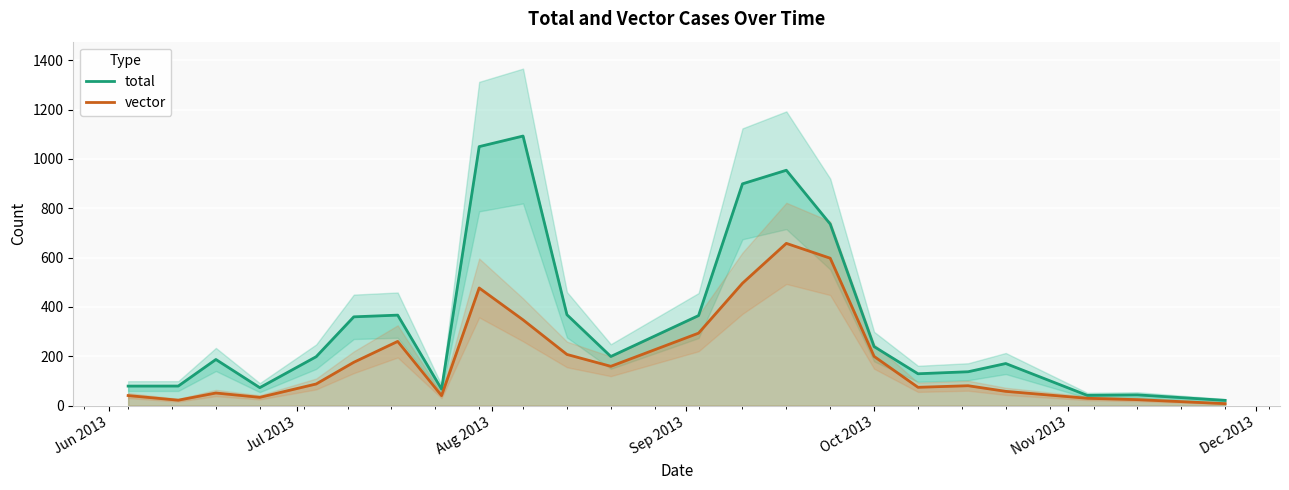

How many lines are shown in the chart?

2